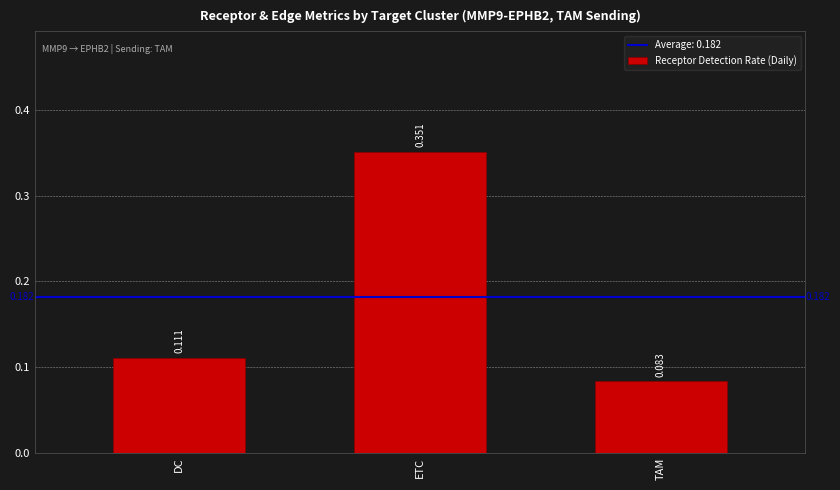

What is the label of the 1st bar from the right?

TAM